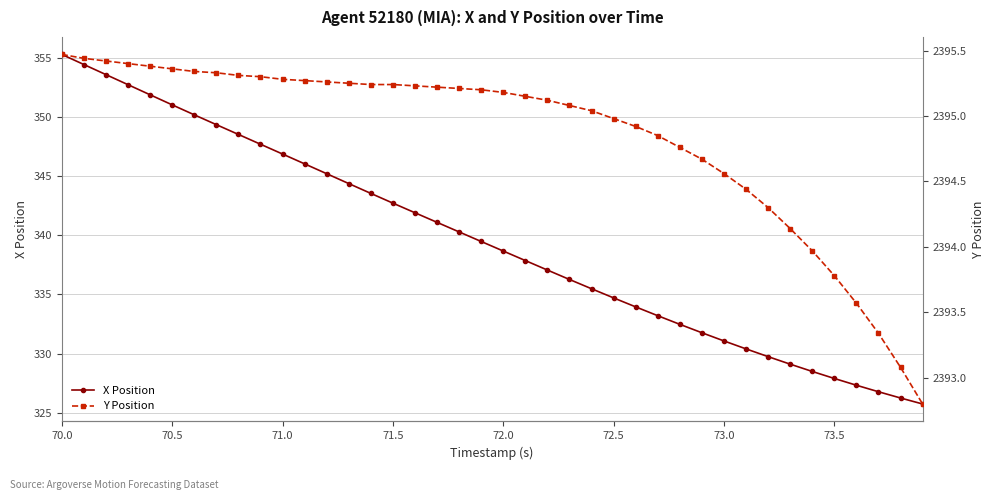

How many values in the Y Position series exceed 2395?

25